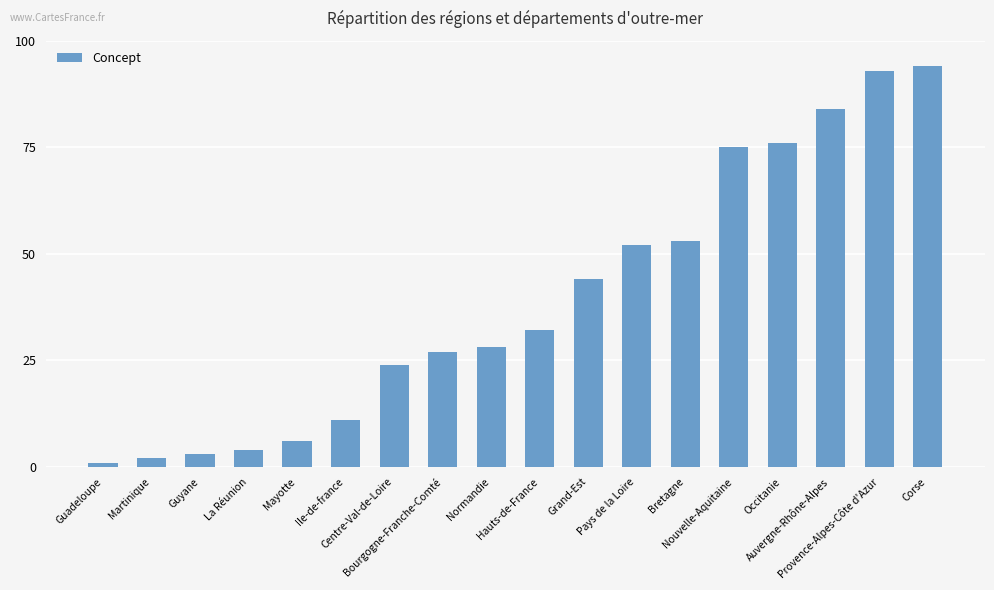

What is the average value?

39